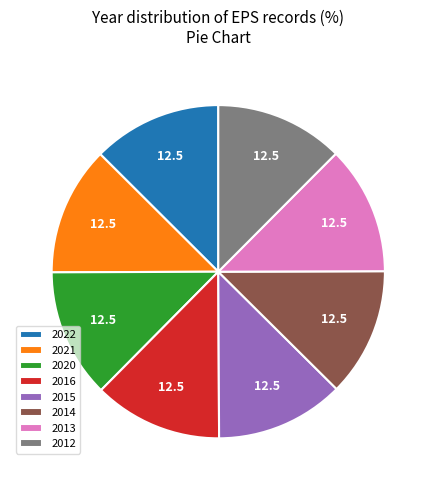

Is 2021 the majority of the pie?

No